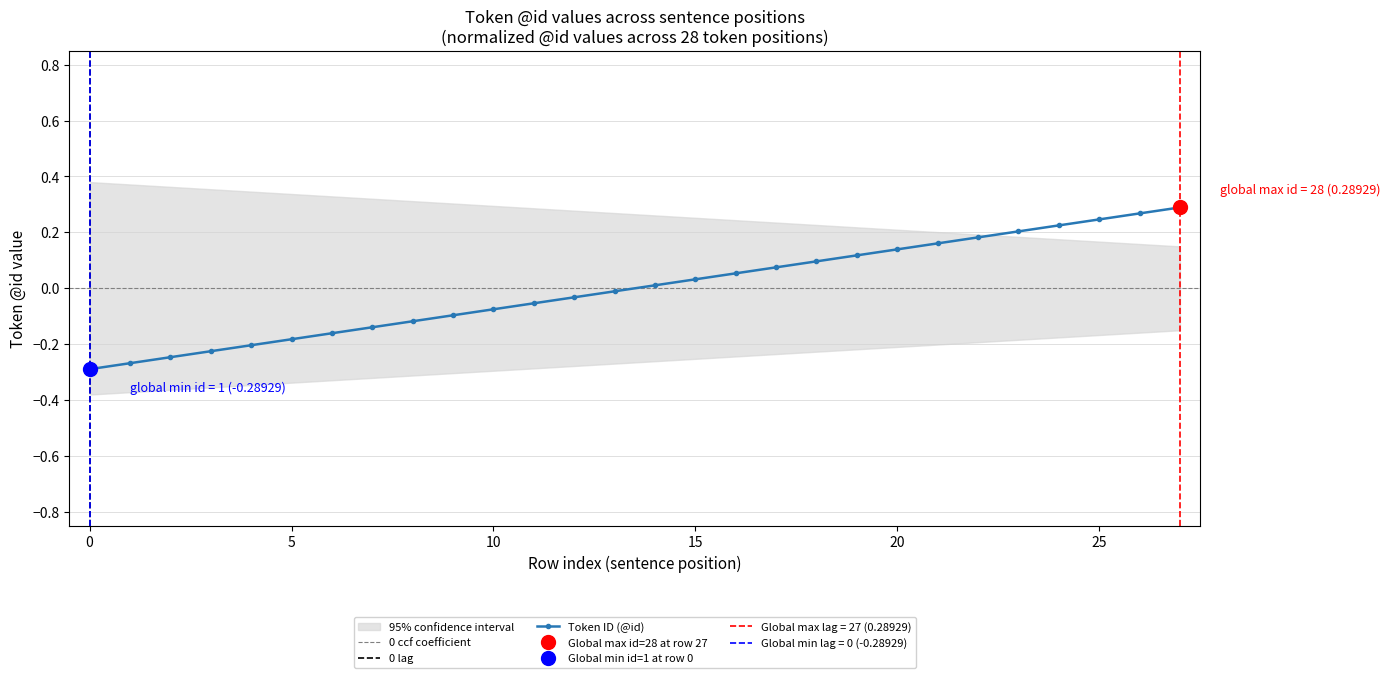

What is the maximum value shown in the chart?

0.3